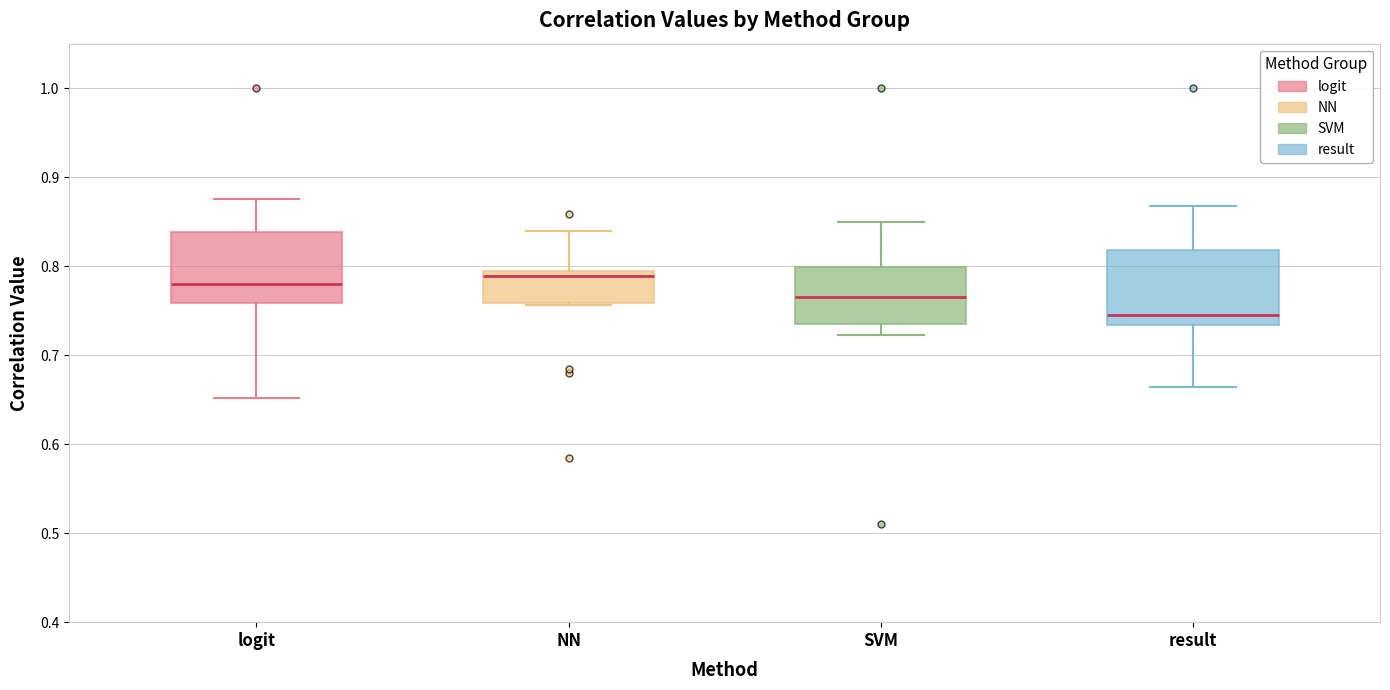

Reading left to right, read every box against the y-axis: the position of its median line, the range the box covers, and the ends of its whiskers. The values are not printed on the chart, so give them approximately, as read against the axis.

logit: median 0.78, box 0.76 to 0.84, whiskers 0.65 to 0.88
NN: median 0.79 (just below the box's upper edge), box 0.76 to 0.79, whiskers 0.76 to 0.84
SVM: median 0.76, box 0.74 to 0.80, whiskers 0.72 to 0.85
result: median 0.74, box 0.73 to 0.82, whiskers 0.66 to 0.87